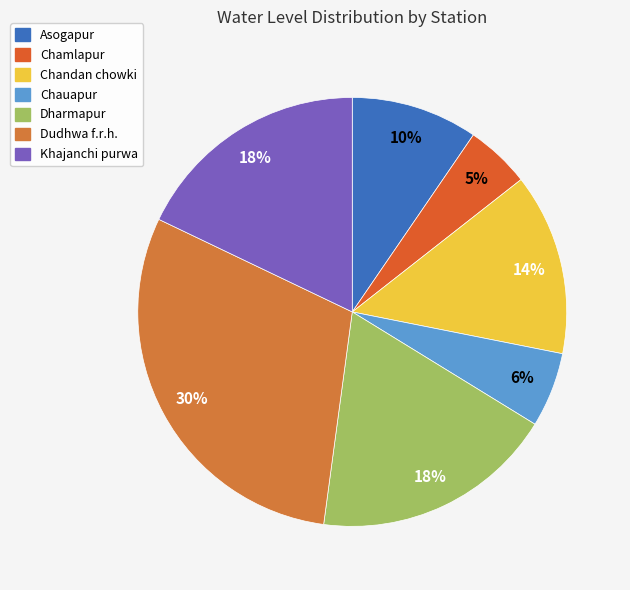

Does Chauapur account for over 50% of the chart?

No